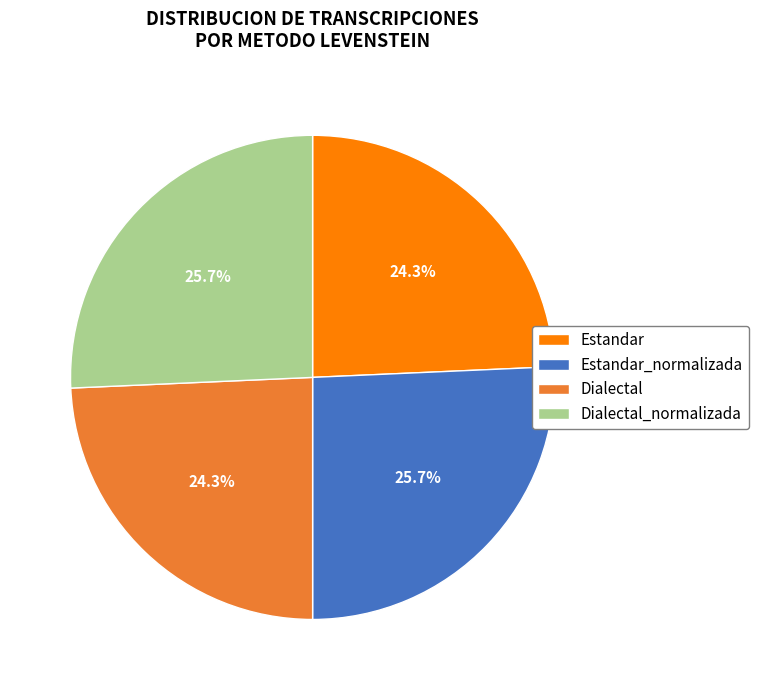

Do Estandar_normalizada and Dialectal_normalizada together represent more than half of the pie?

Yes